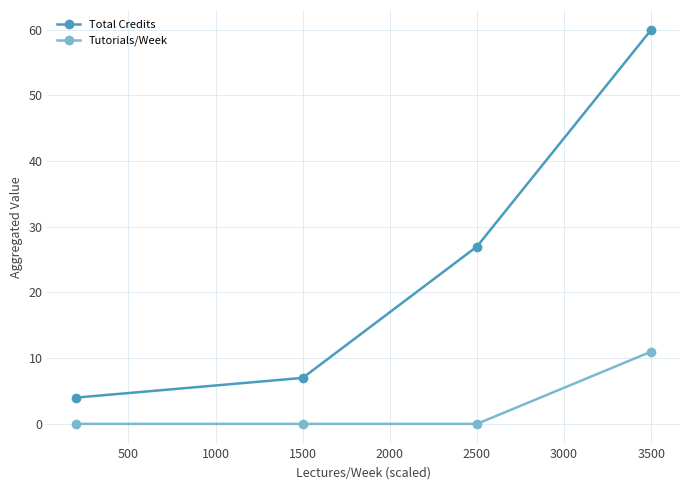

What is the maximum value for Total Credits?

60